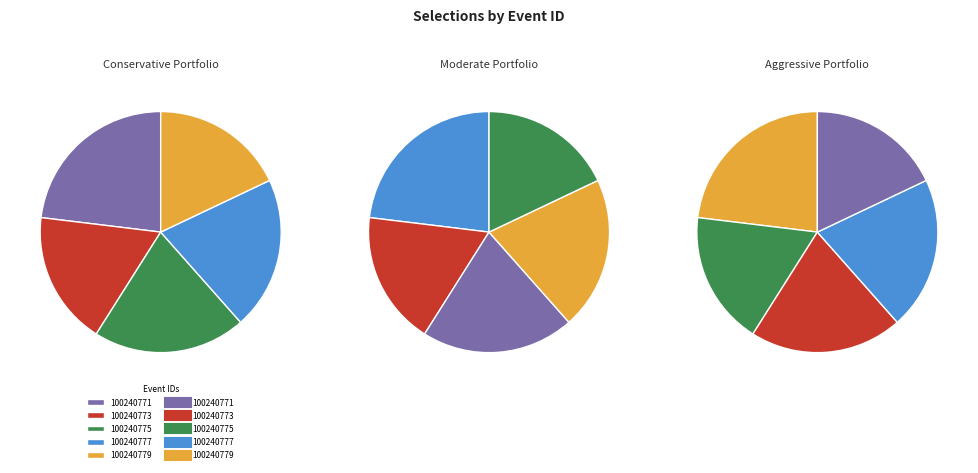

To the nearest percent, what percentage of the pie is 100240779?

18%